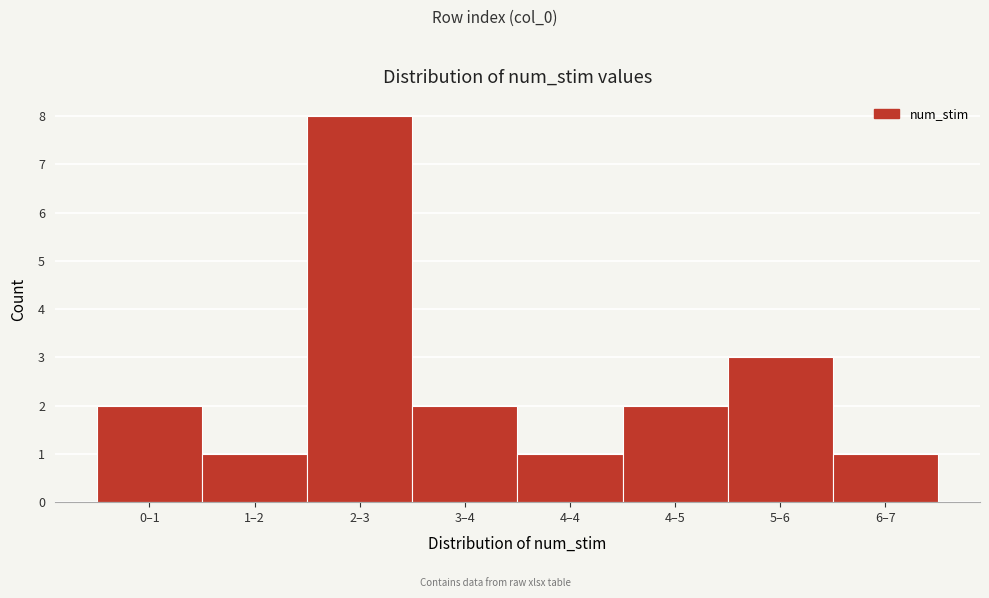

Reading right to left, what are all the values shown in this chart?

1	3	2	1	2	8	1	2